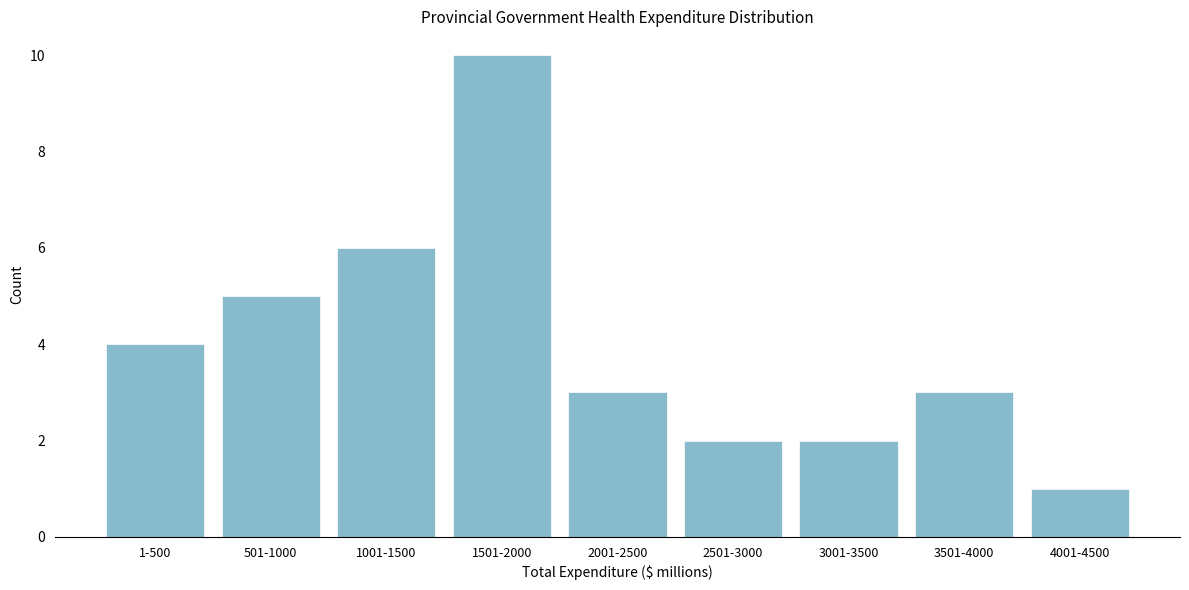

Reading left to right, transcribe all the data shown in this chart.

1-500=4	501-1000=5	1001-1500=6	1501-2000=10	2001-2500=3	2501-3000=2	3001-3500=2	3501-4000=3	4001-4500=1